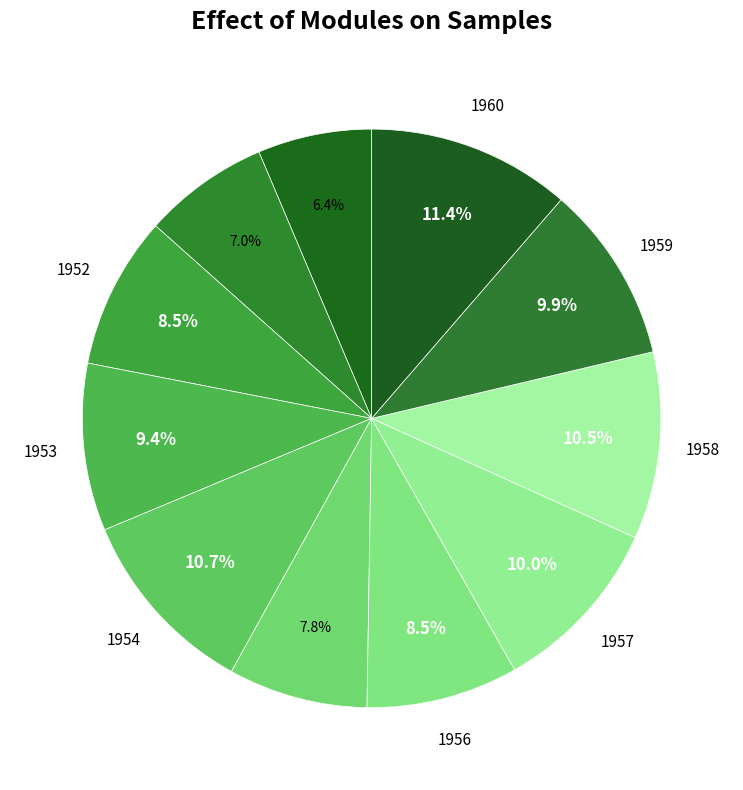

How many slices are in this pie chart?

11